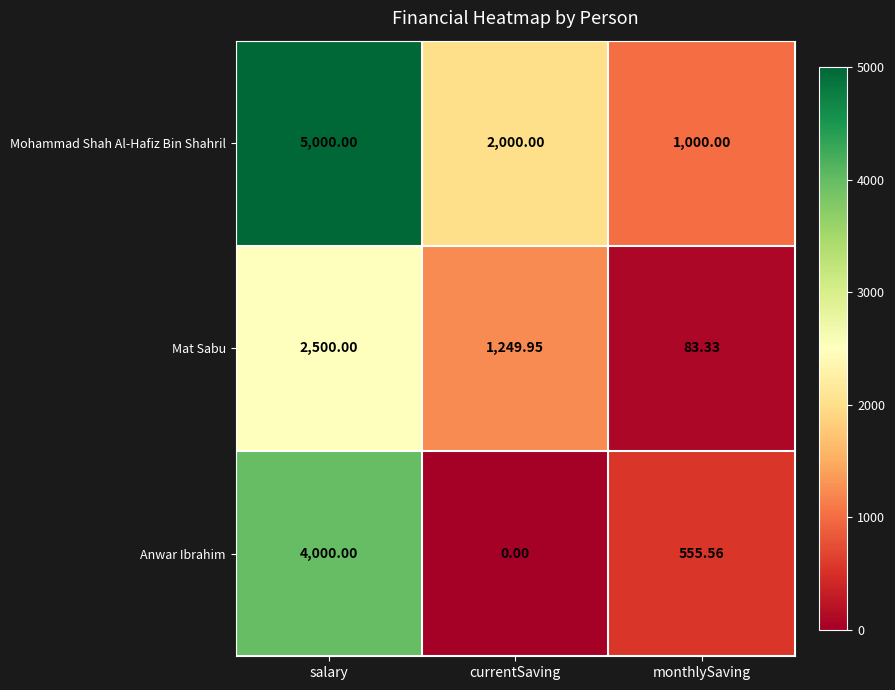

What is the greatest value displayed?

5000.0